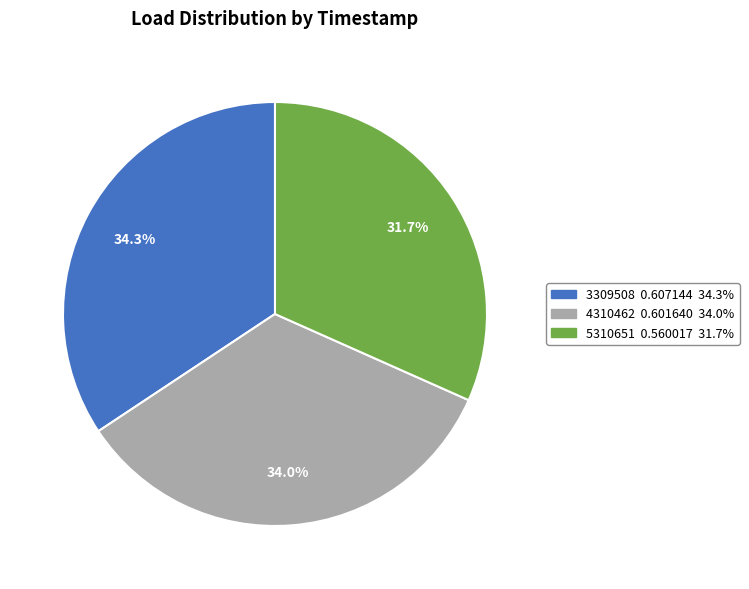

How many slices are in this pie chart?

3